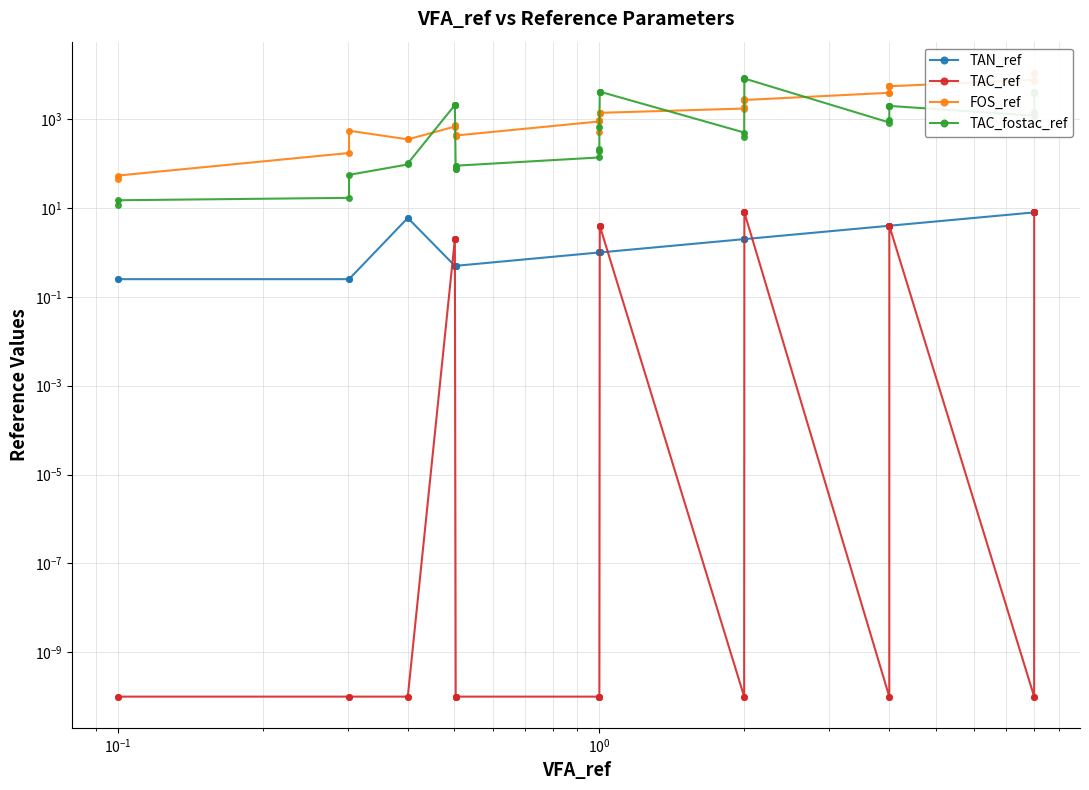

True or false: FOS_ref and TAC_fostac_ref cross at least once.

True